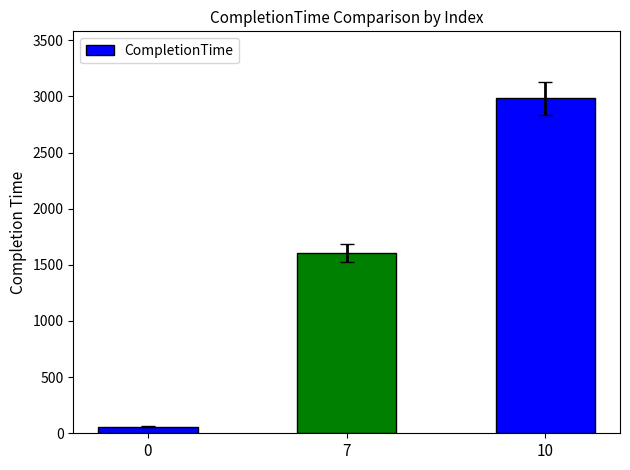

What is the difference between the maximum and minimum values?

2922.8